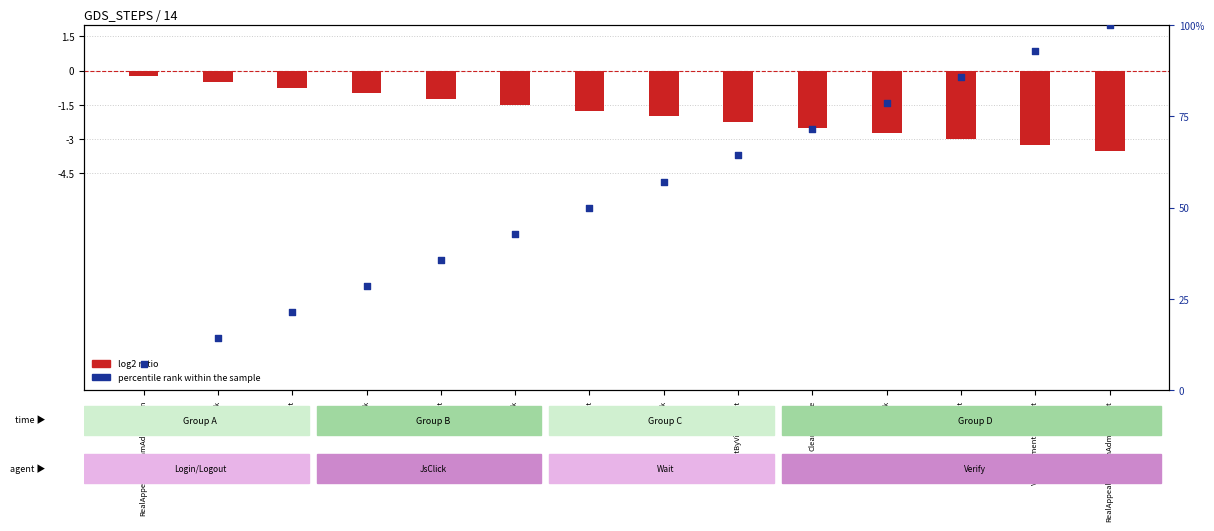

Which series has the largest total across all categories?

percentile rank within the sample